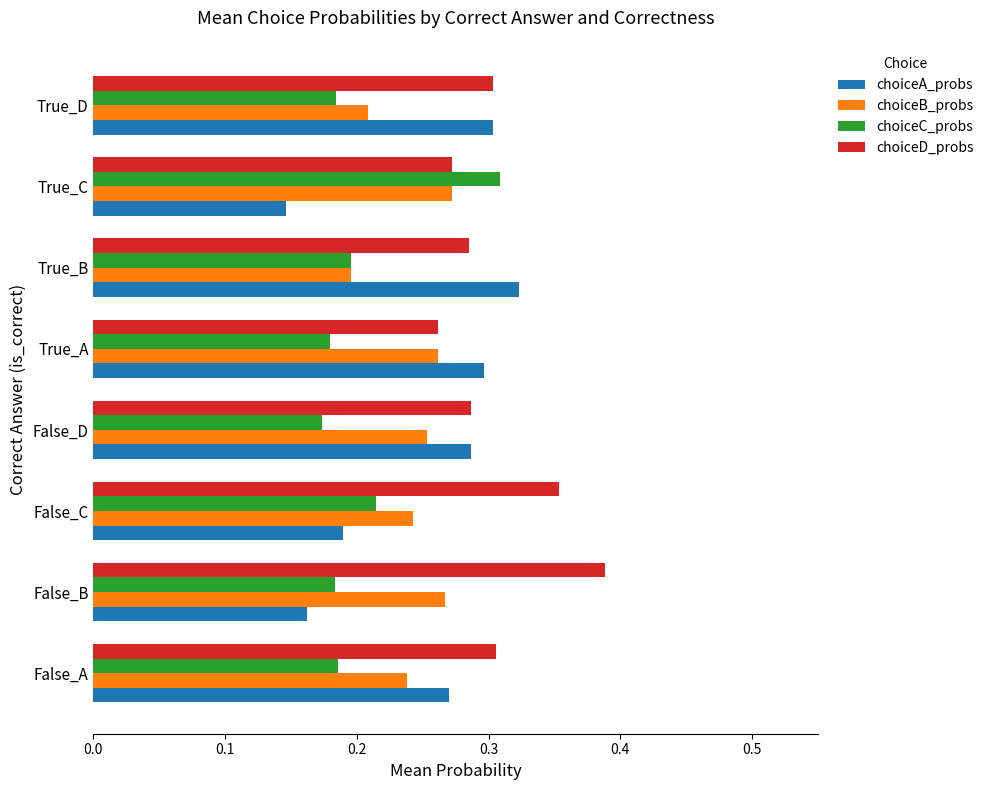

What is the sum of the choiceB_probs values at False_C and True_C?

0.5